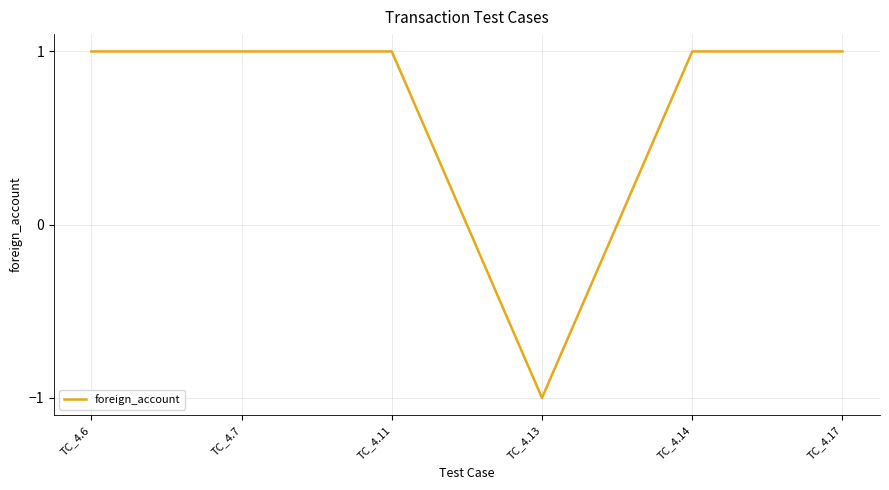

Which has a higher value, TC_4.7 or TC_4.13?

TC_4.7